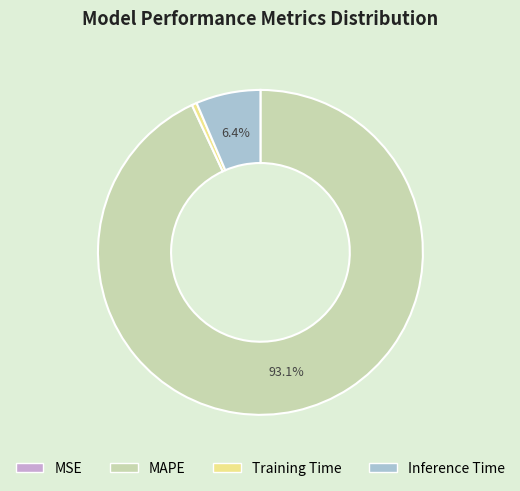

Which category has the biggest portion of the pie?

MAPE